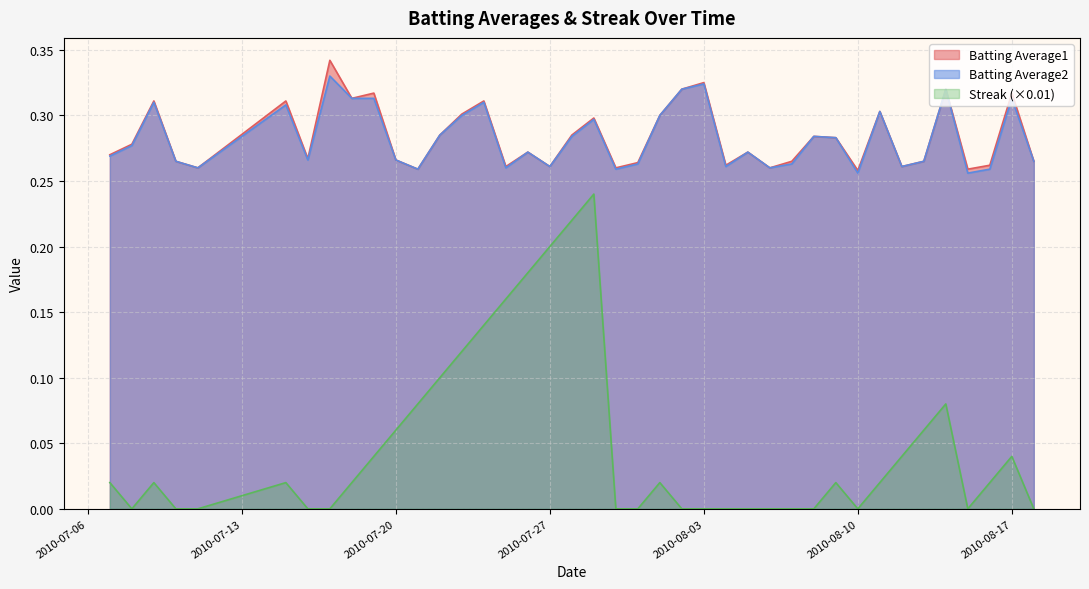

Does the chart have visible grid lines?

Yes